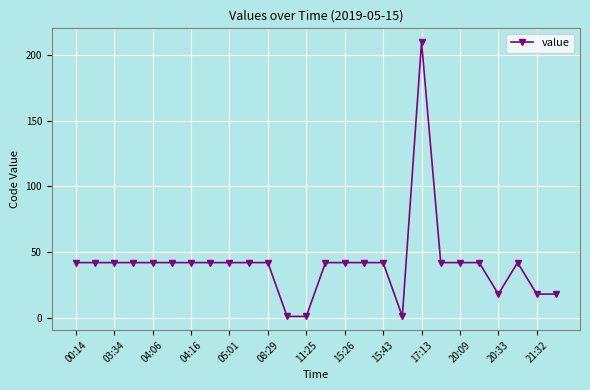

What is the difference between the second highest and second lowest values?

41